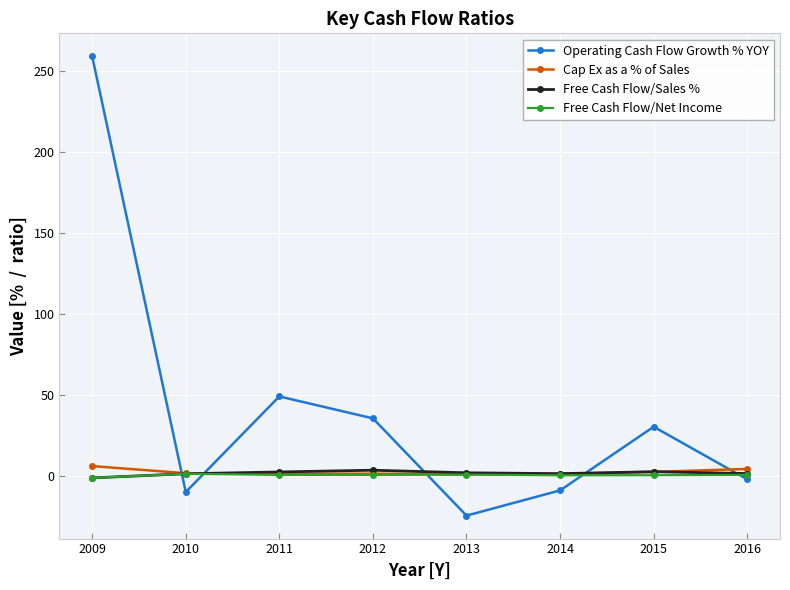

At which category does the chart reach its minimum across all series?

2013